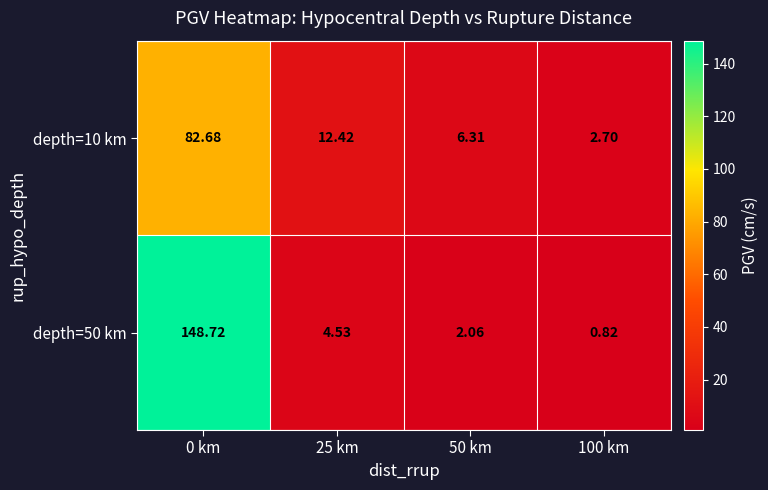

At how many categories does at least one series exceed 137?

1